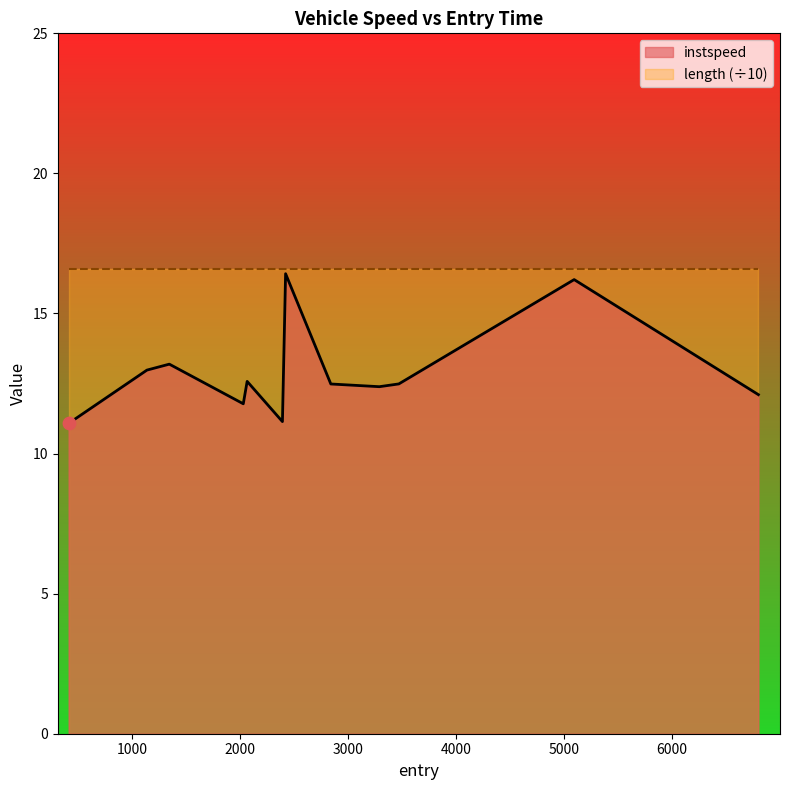

What is the lowest value of the instspeed series?

11.1